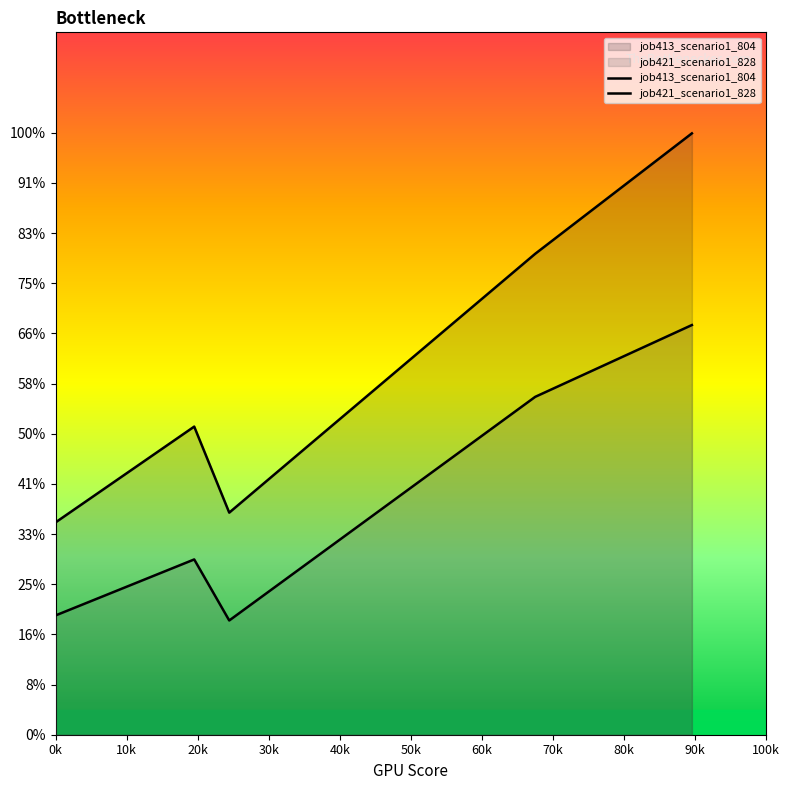

What is the minimum value for job413_scenario1_804?

0.4